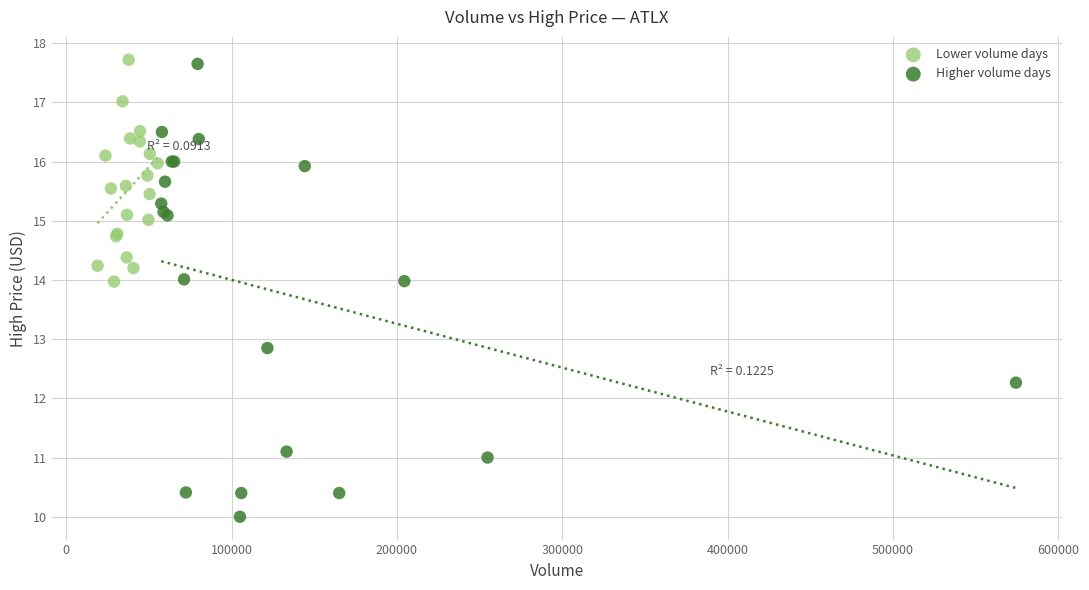

Which series contains the lowest Y value?

Higher volume days